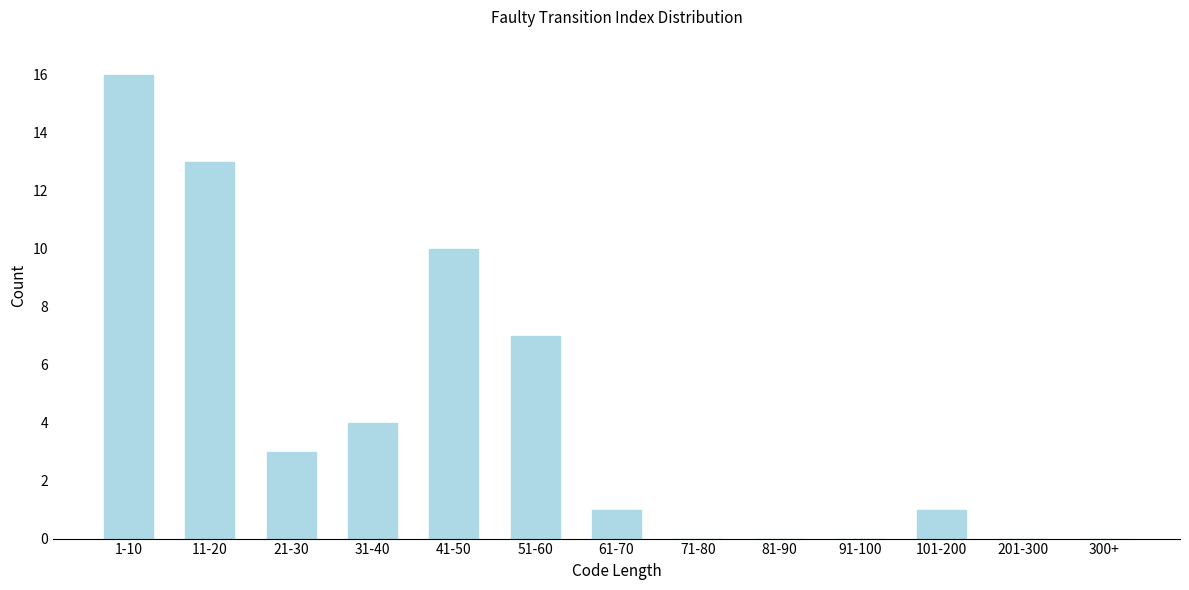

Reading left to right, extract all data points from this chart.

1-10=16	11-20=13	21-30=3	31-40=4	41-50=10	51-60=7	61-70=1	71-80=0	81-90=0	91-100=0	101-200=1	201-300=0	300+=0